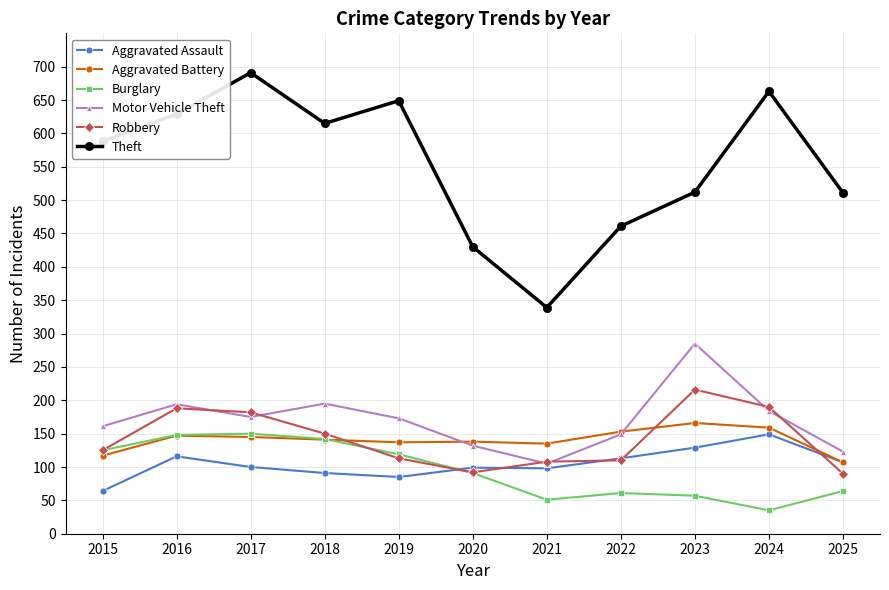

What is the sum of all Aggravated Assault values?

1151